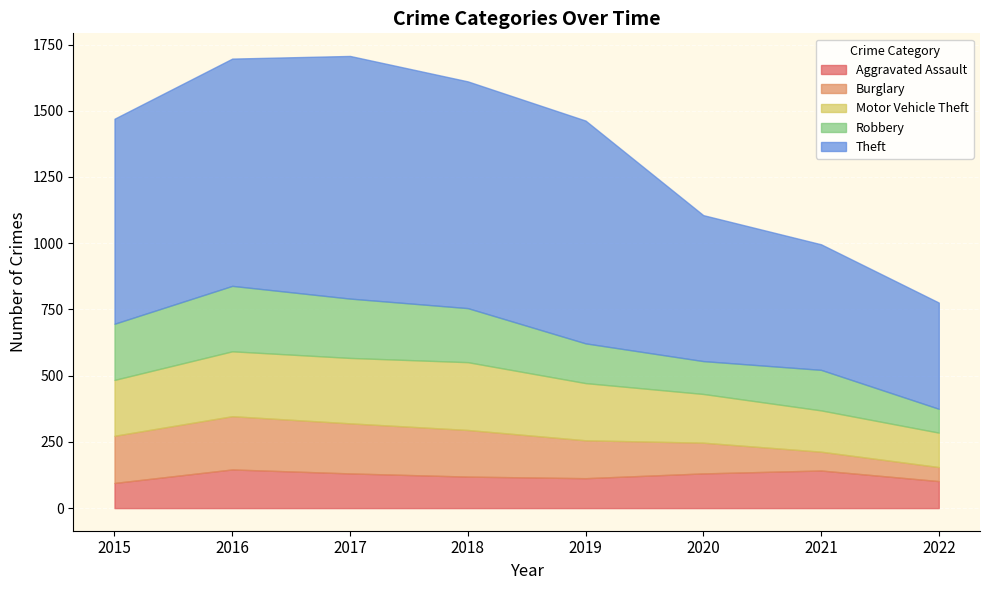

How many interior local peaks does the Motor Vehicle Theft series have?

1